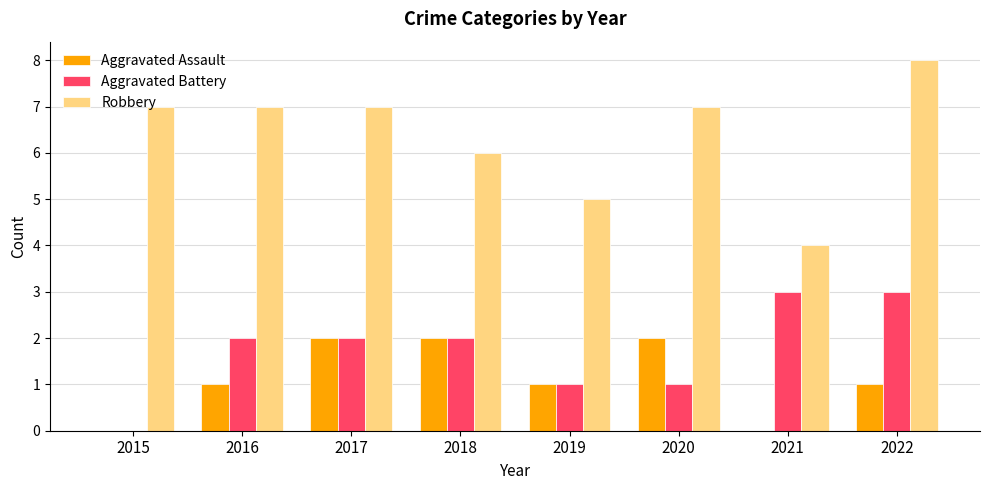

Reading left to right, transcribe all the data shown in this chart.

Aggravated Assault: 0	1	2	2	1	2	0	1
Aggravated Battery: 0	2	2	2	1	1	3	3
Robbery: 7	7	7	6	5	7	4	8